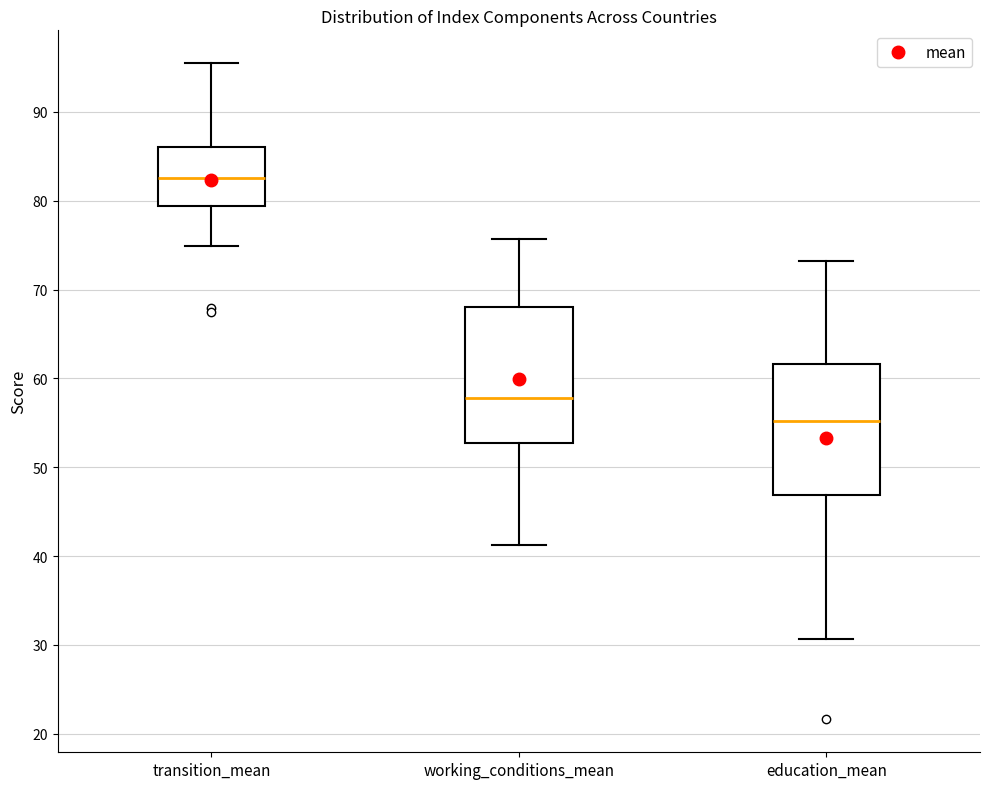

Which box's median line is the highest?

transition_mean